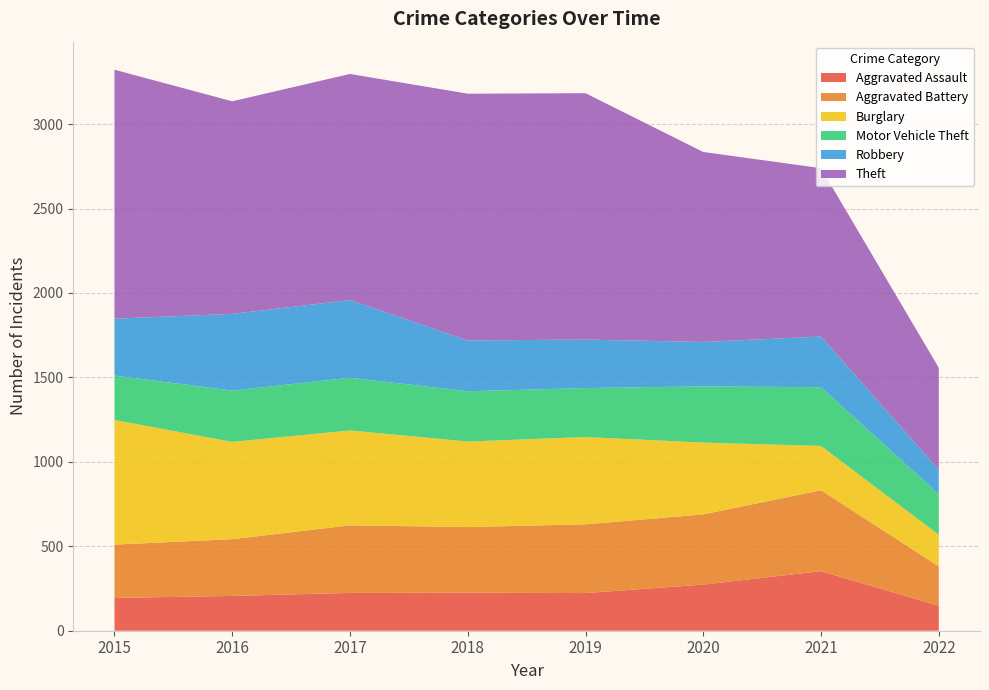

Reading left to right, what are all the values shown in this chart?

Aggravated Assault: 194	206	224	225	223	273	353	148
Aggravated Battery: 316	336	400	389	407	416	479	233
Burglary: 738	576	562	506	517	425	262	187
Motor Vehicle Theft: 263	304	312	298	290	333	348	241
Robbery: 337	454	460	301	287	263	300	144
Theft: 1474	1259	1339	1461	1459	1125	997	604